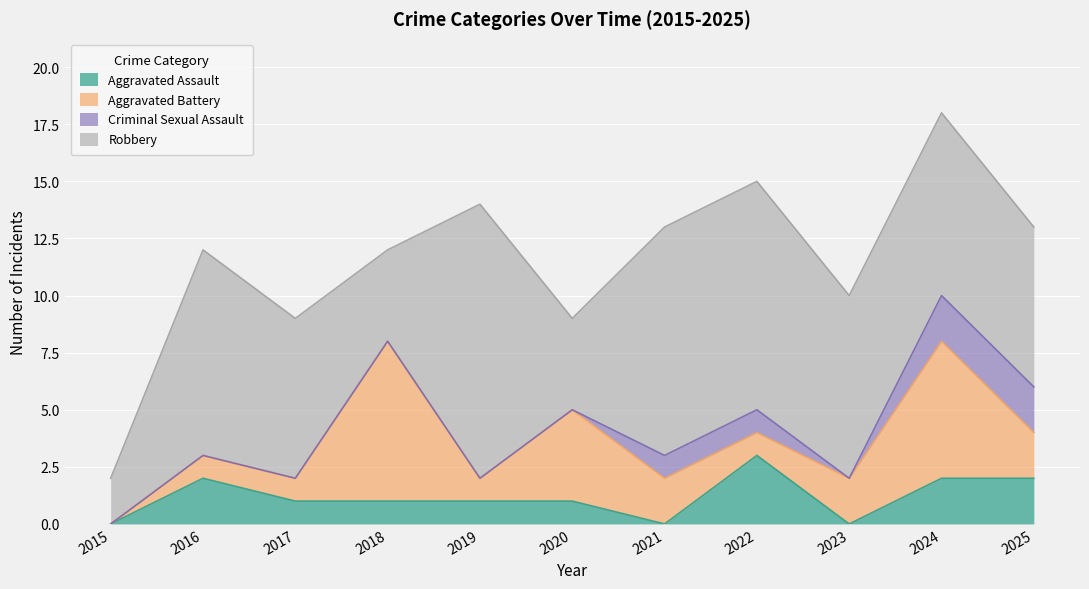

Reading right to left, extract all data points from this chart.

Aggravated Assault: 2025=2	2024=2	2023=0	2022=3	2021=0	2020=1	2019=1	2018=1	2017=1	2016=2	2015=0
Aggravated Battery: 2025=2	2024=6	2023=2	2022=1	2021=2	2020=4	2019=1	2018=7	2017=1	2016=1	2015=0
Criminal Sexual Assault: 2025=2	2024=2	2023=0	2022=1	2021=1	2020=0	2019=0	2018=0	2017=0	2016=0	2015=0
Robbery: 2025=7	2024=8	2023=8	2022=10	2021=10	2020=4	2019=12	2018=4	2017=7	2016=9	2015=2